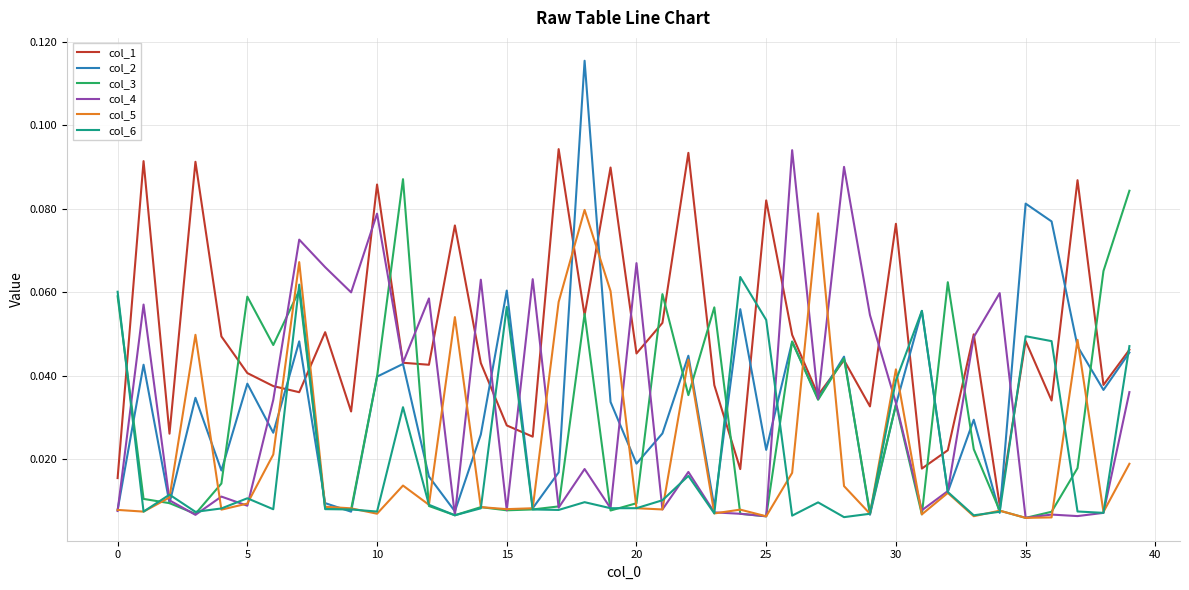

At how many categories does at least one series exceed 0?

40